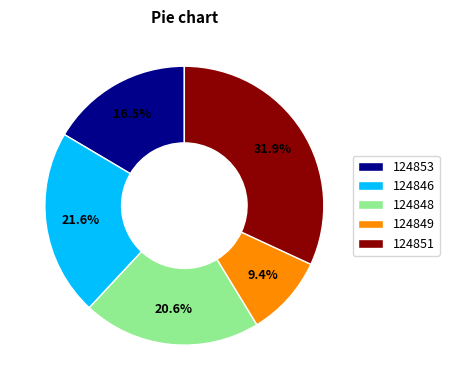

Is there a majority slice in this chart?

No